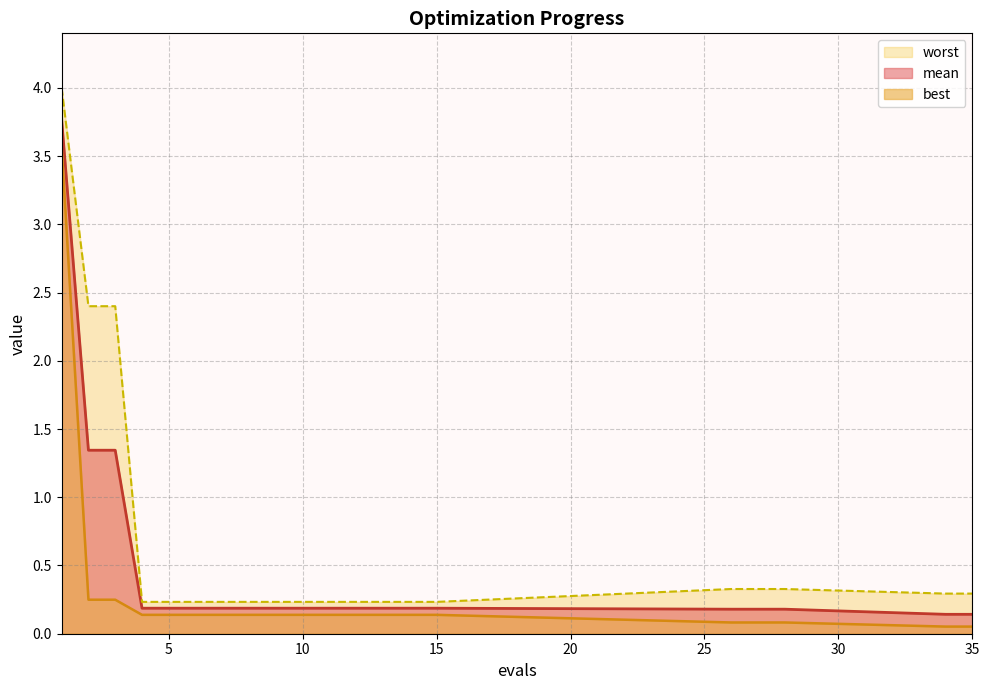

True or false: mean and best intersect in this chart.

False